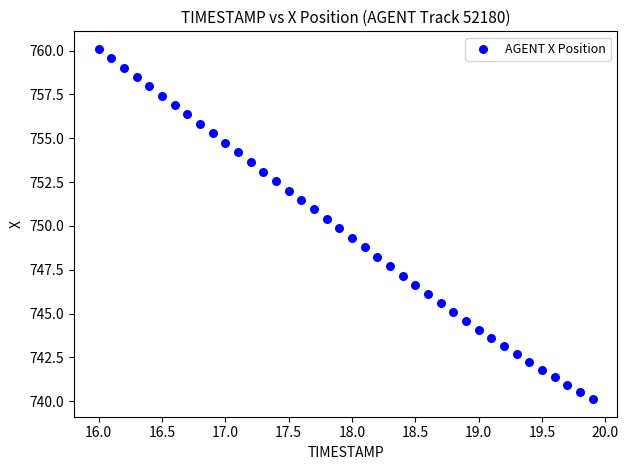

What is the range of X values (max minus min)?

3.9